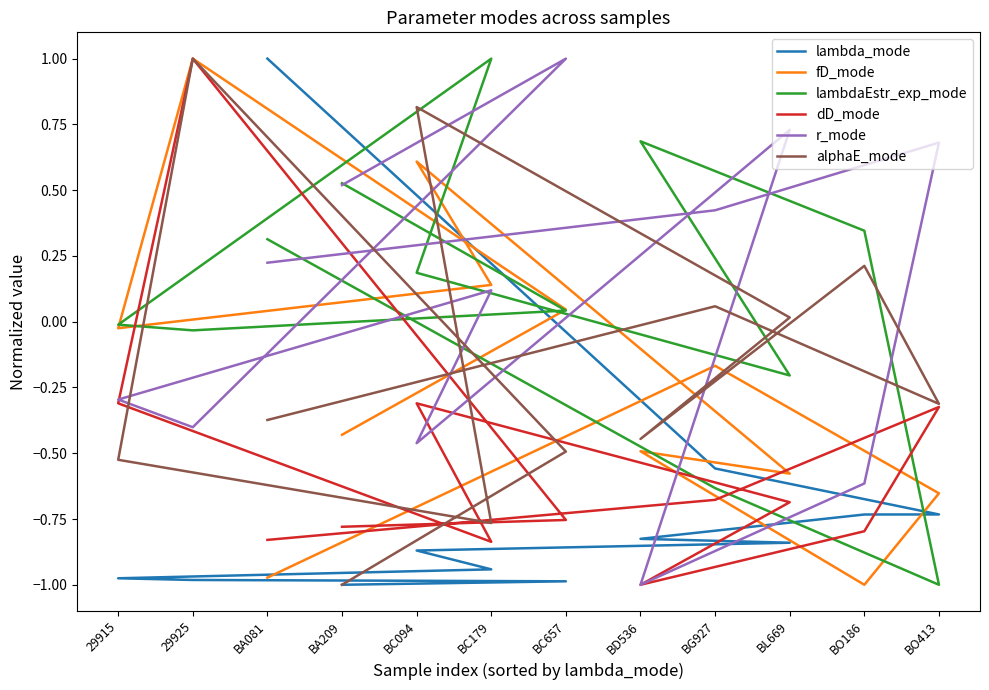

What is the difference between the maximum and minimum values in the fD_mode series?

2.0